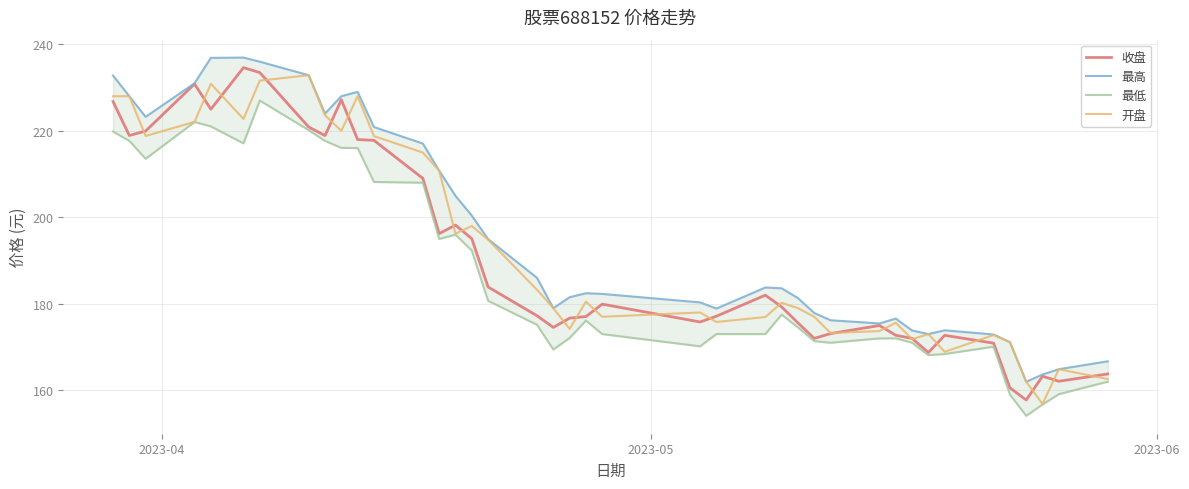

Count the number of data series in this chart.

4